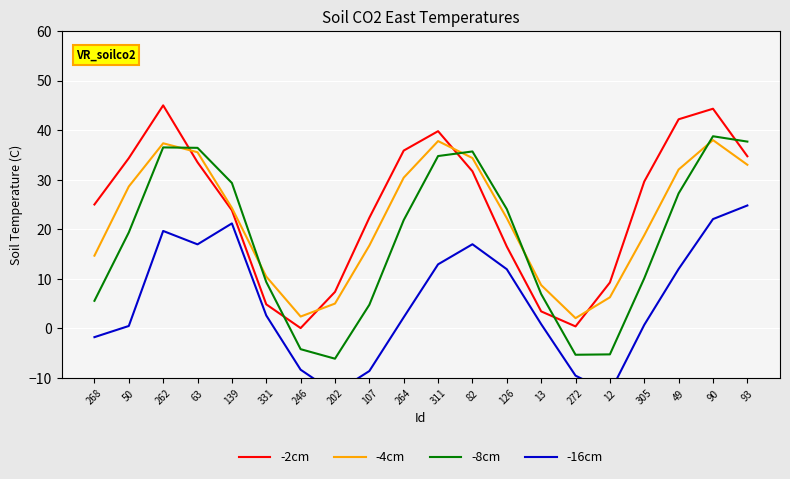

What is the label of the 20th point from the right?

268